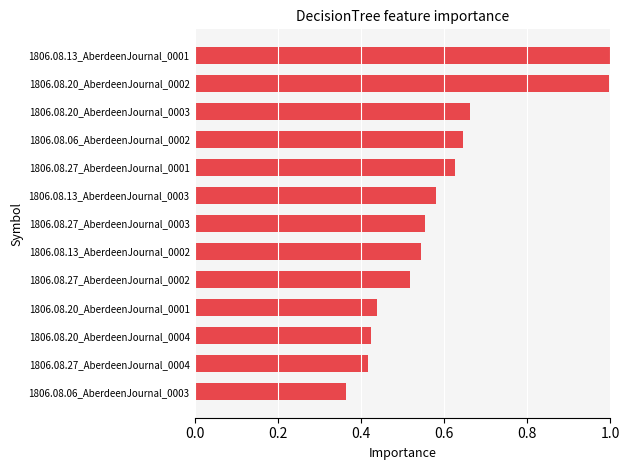

At which label is the value closest to 0?

1806.08.06_AberdeenJournal_0003